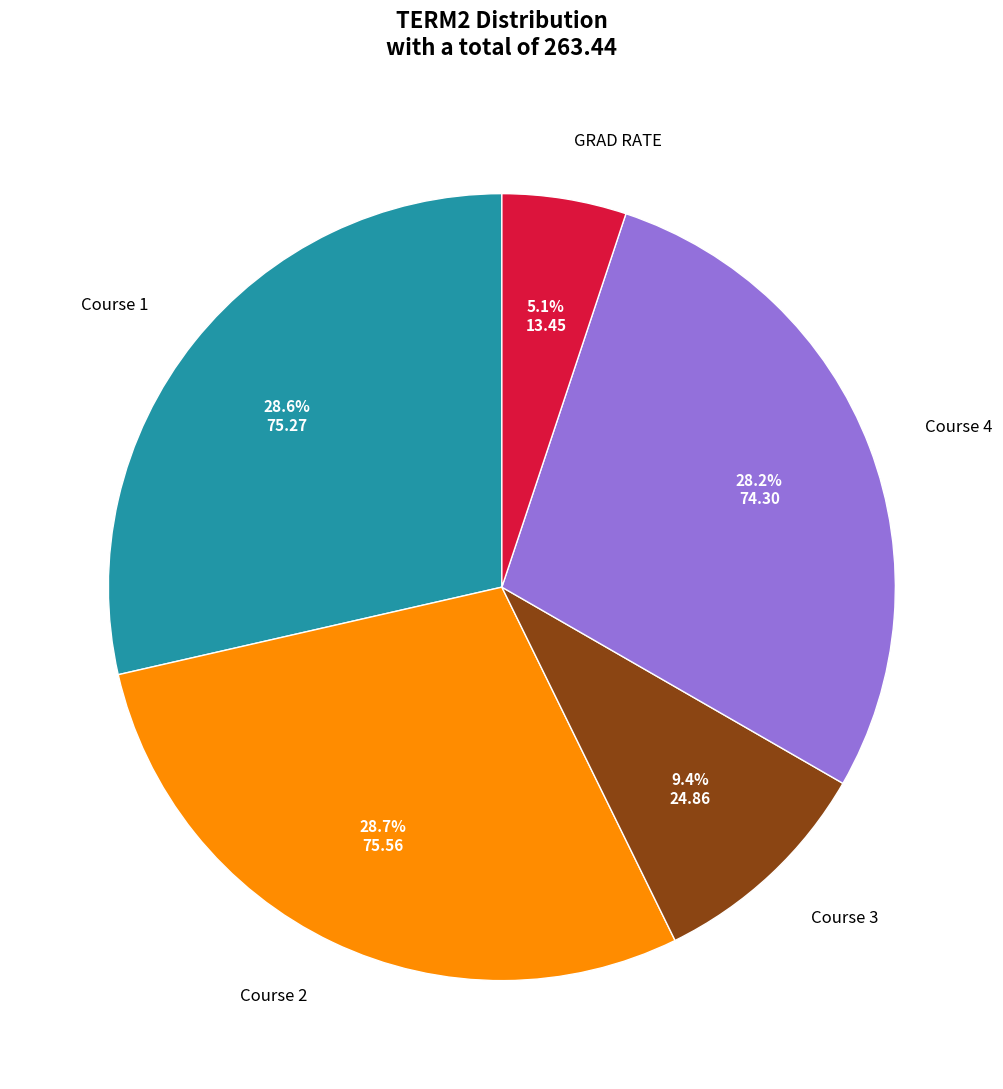

Which has a higher value, Course 3 or GRAD RATE?

Course 3